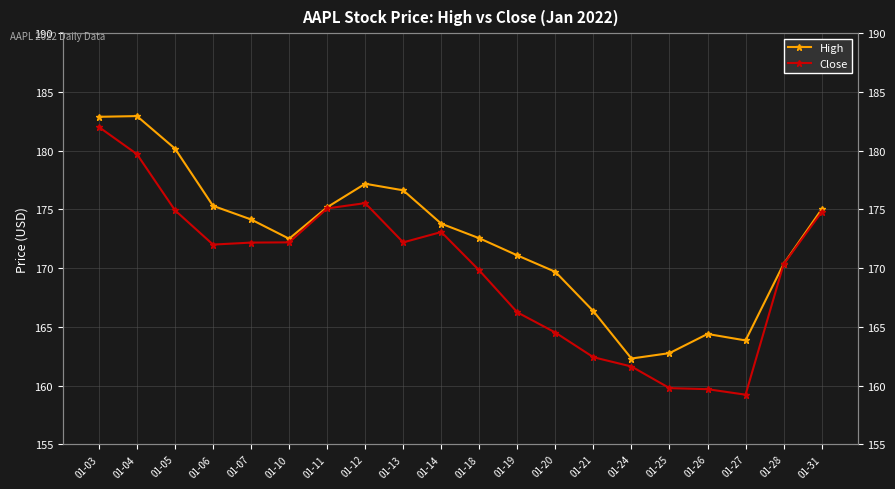

Which series has the largest range (max minus min)?

Close